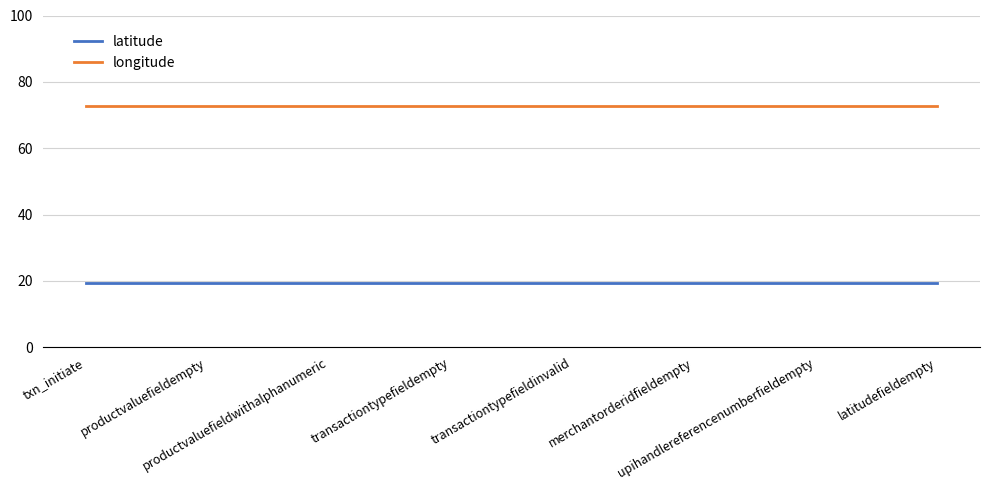

What is the difference between the highest and lowest values at transactiontypefieldempty?

53.4